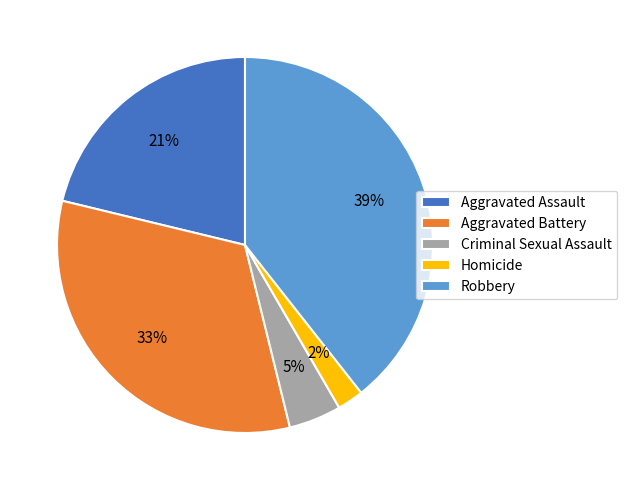

The Robbery slice represents 39% of the pie. True or false?

True